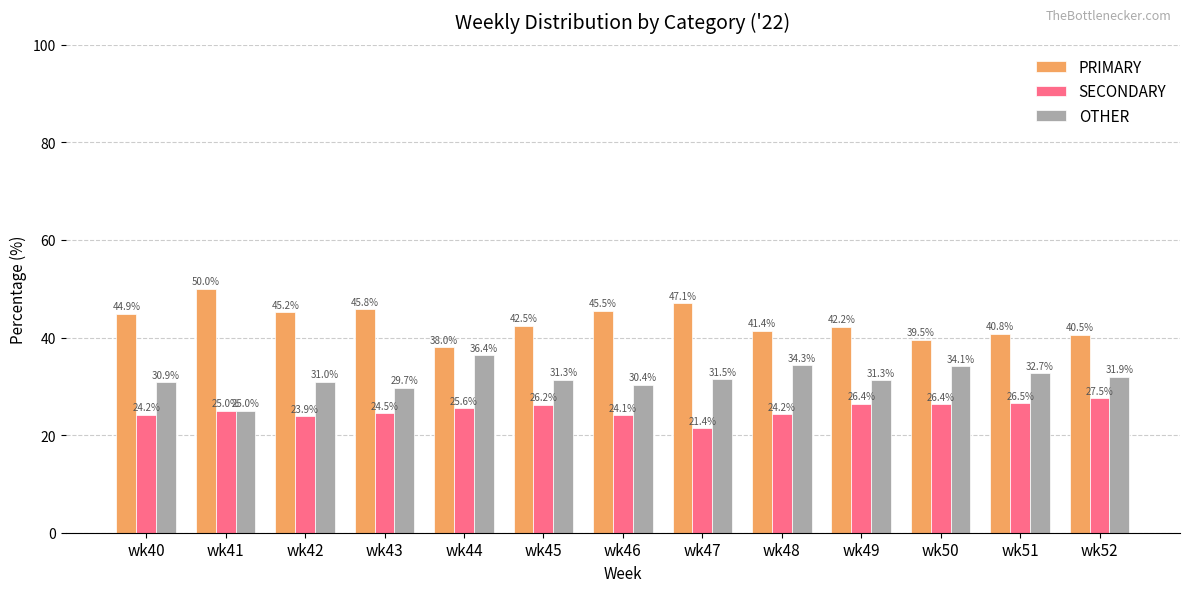

How many data points in OTHER are above 31?

8